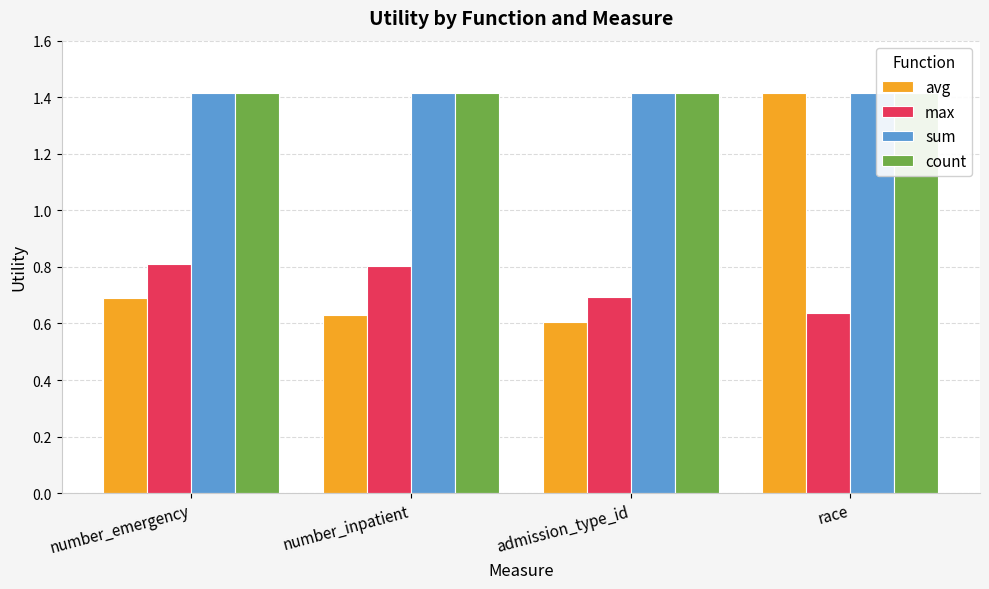

What is the highest value of the sum series?

1.4